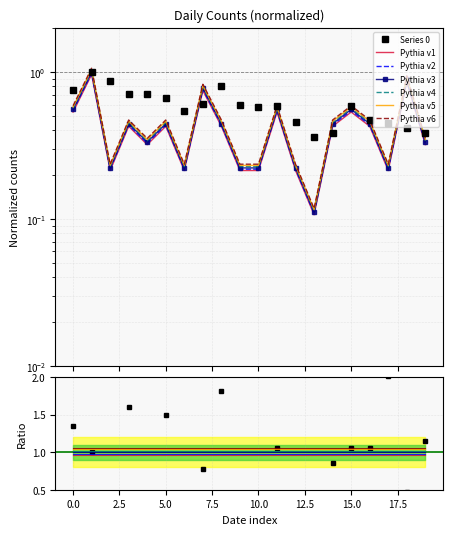

True or false: Series 1 and Series 0 intersect in this chart.

True